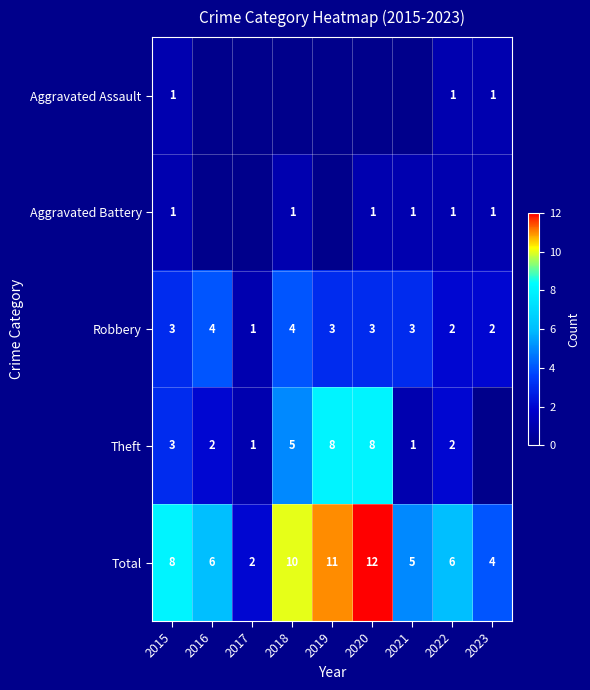

What is the sum of all Total values?

64